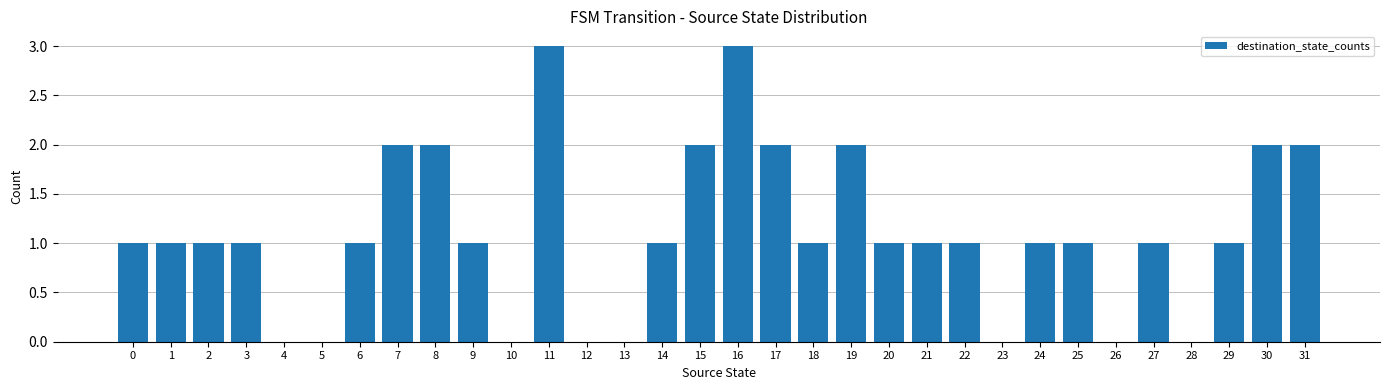

Is it true that the value at 8 is 2?

True